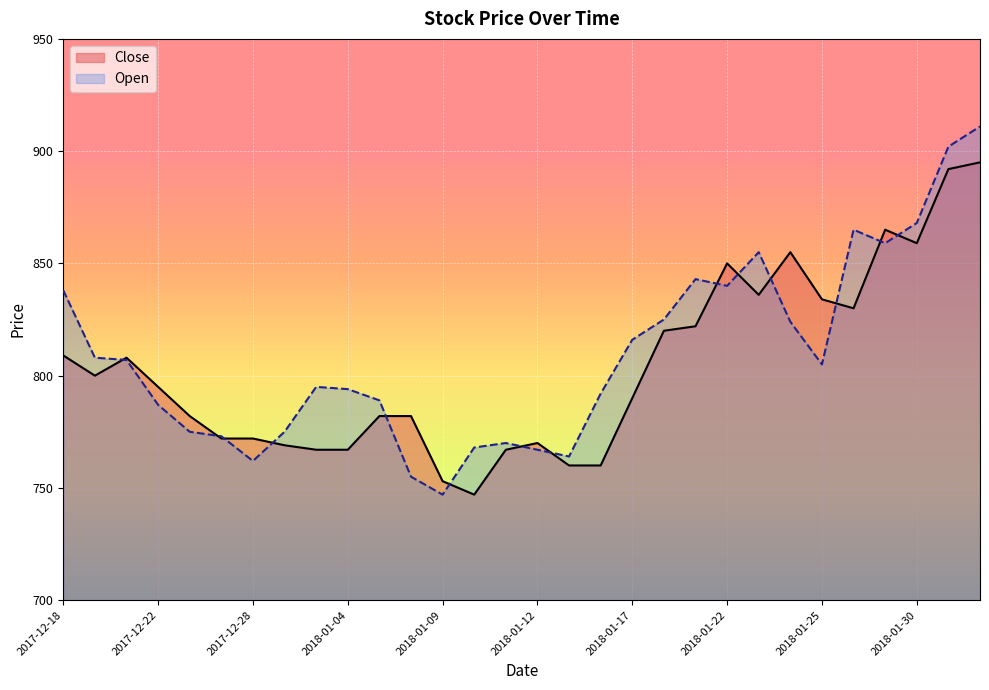

What are all the series names shown in the legend?

Close, Open